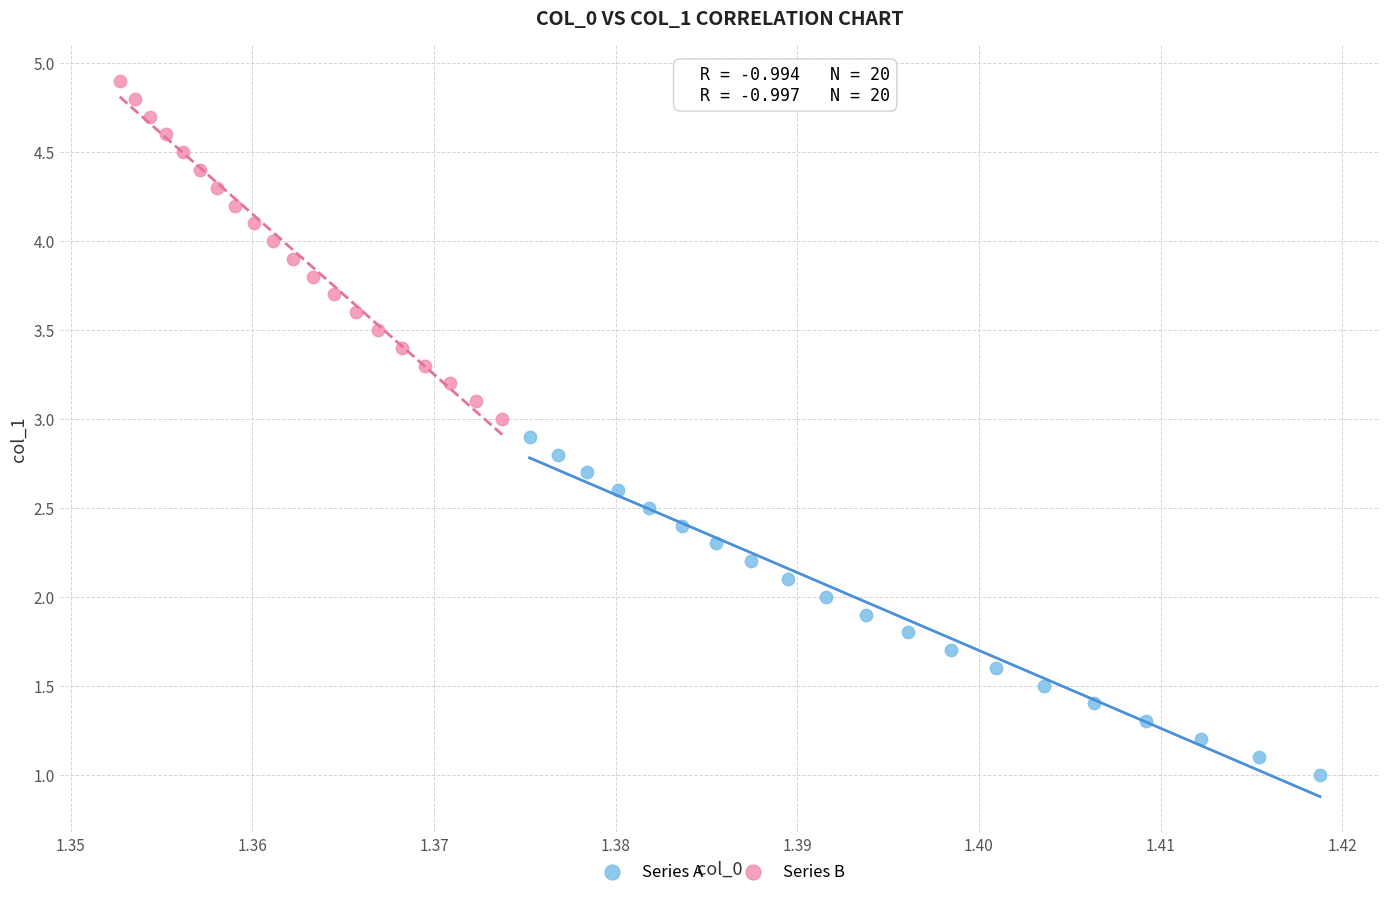

Which series contains the highest Y value?

Series B